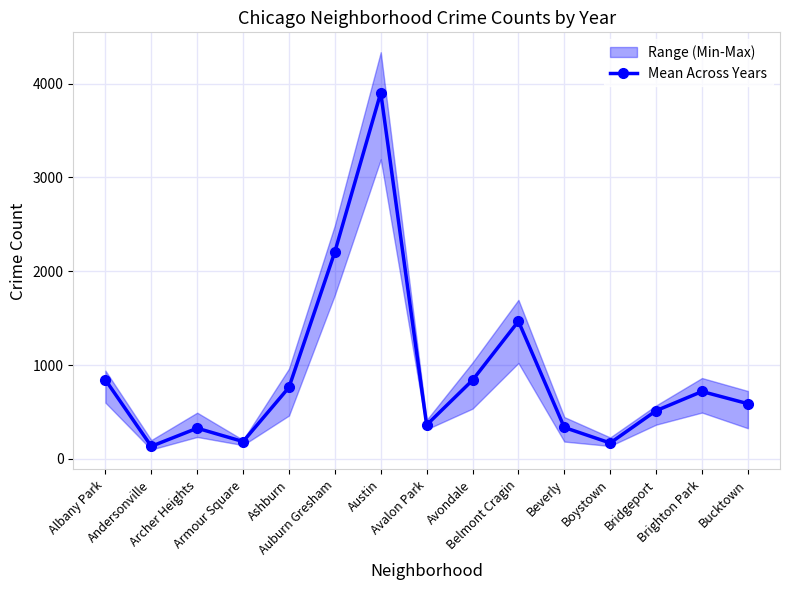

Reading left to right, list all the values displayed in this chart.

842.7	134.5	327.3	185.2	762.3	2206.5	3902.0	362.2	839.3	1467.2	335.2	169.8	513.8	718.5	588.7